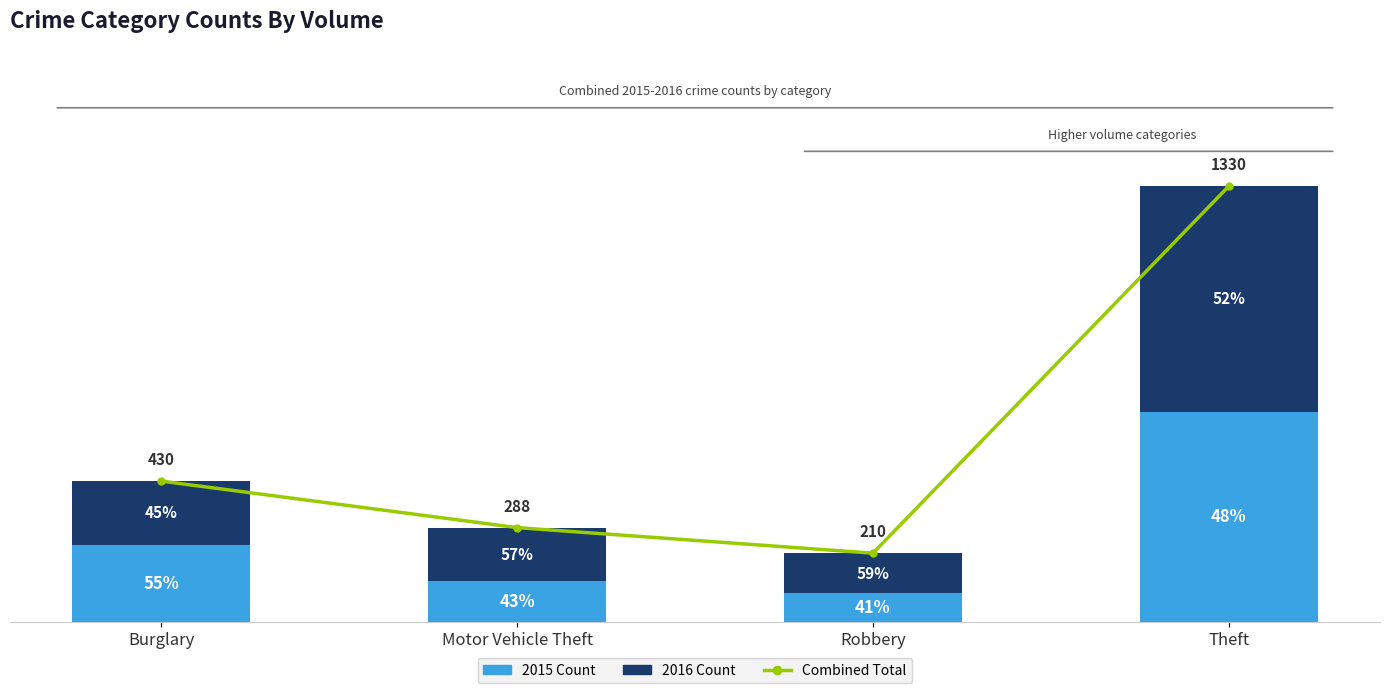

True or false: Combined 2015+2016 has a value of 376 at Theft.

False